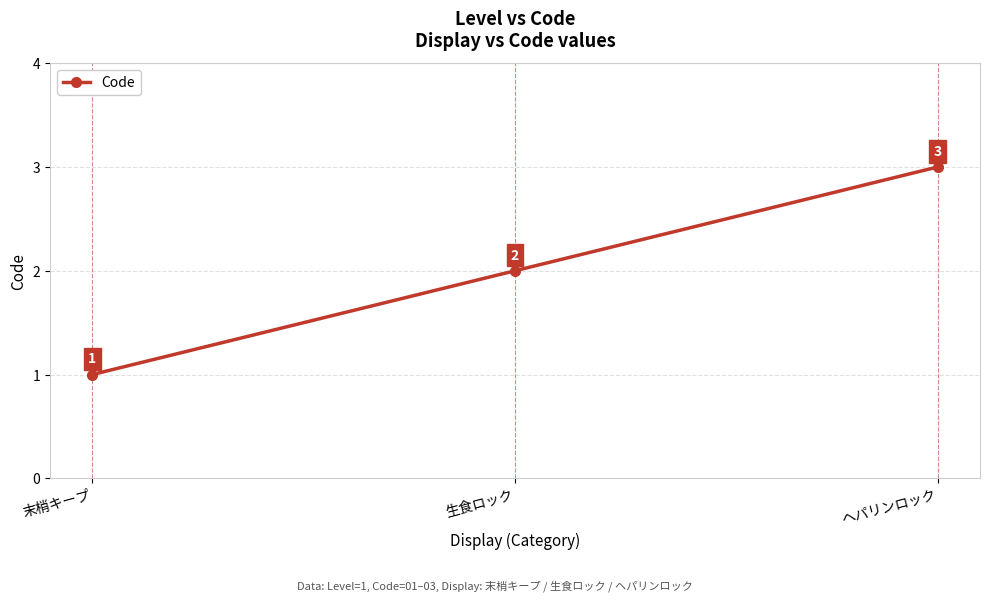

What is the ratio of the value at 生食ロック to the value at 末梢キープ?

2.0